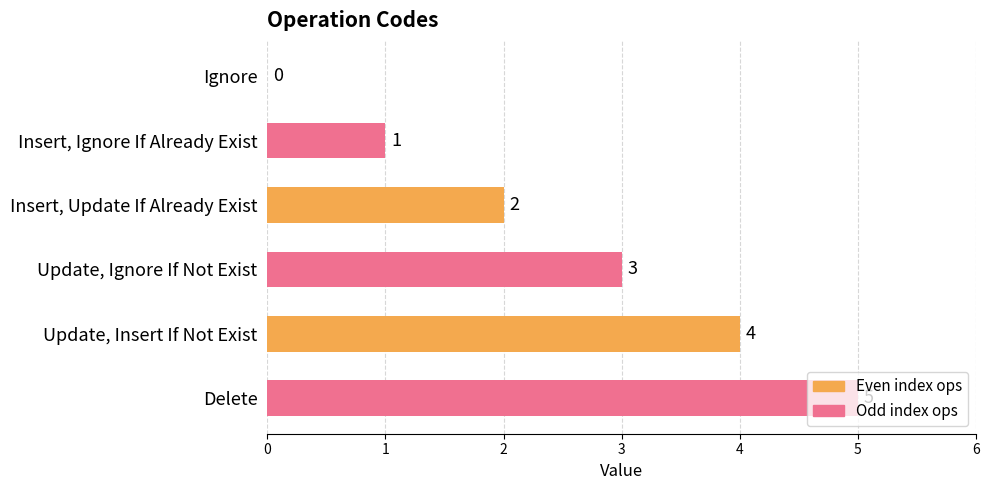

What is the sum of the values at Update, Ignore If Not Exist and Delete?

8